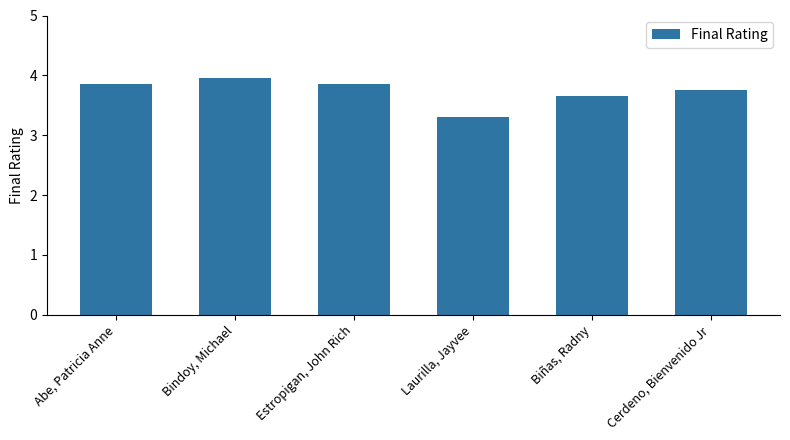

Approximately how many times larger is the value at Cerdeno, Bienvenido Jr compared to Bindoy, Michael?

0.9